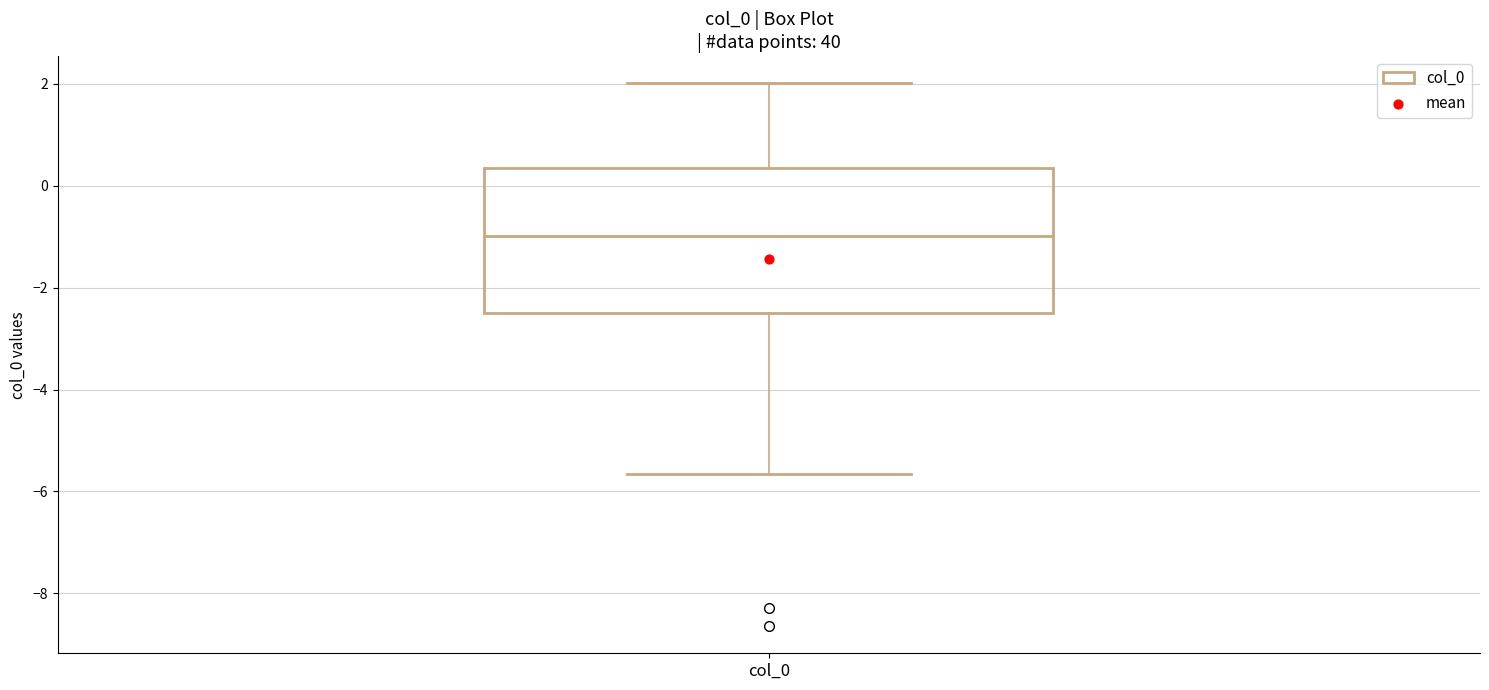

Transcribe this box plot: give where the median line is, the range the box spans, and where the two whiskers end, as read against the y-axis. The values are not printed on the chart, so give them approximately, as read against the axis.

median -1.0, box -2.4 to 0.4, whiskers -5.6 to 2.0